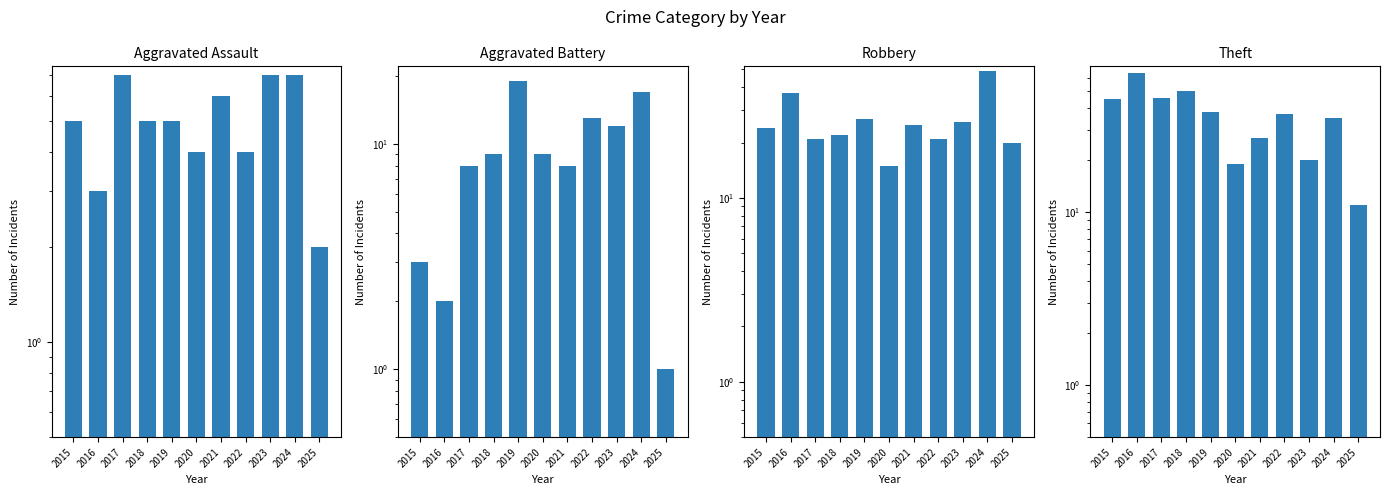

What is the minimum value shown in the chart?

1